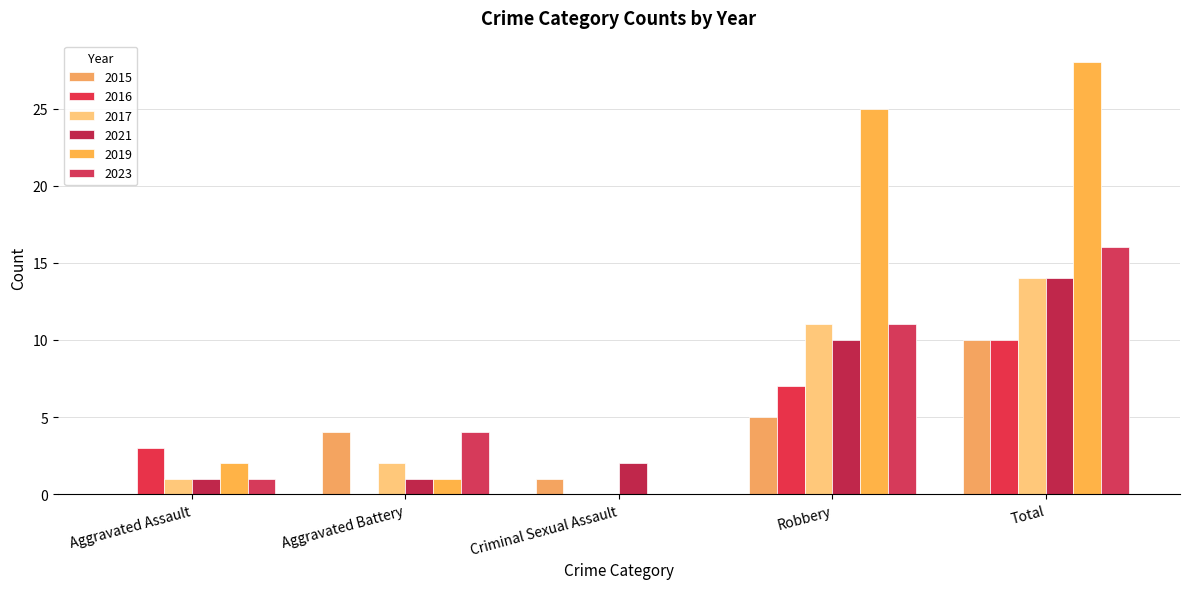

Where is 2016 nearest to the value 5?

Aggravated Assault